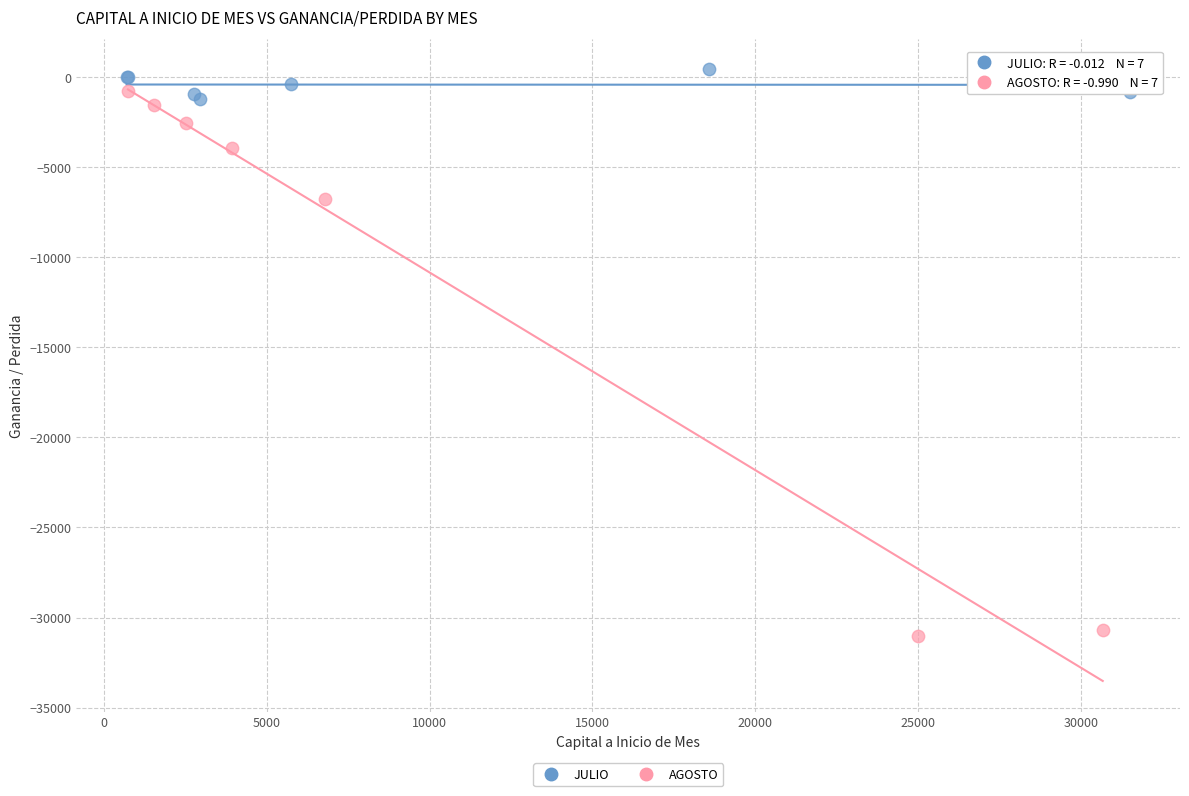

Which series contains the lowest Y value?

AGOSTO